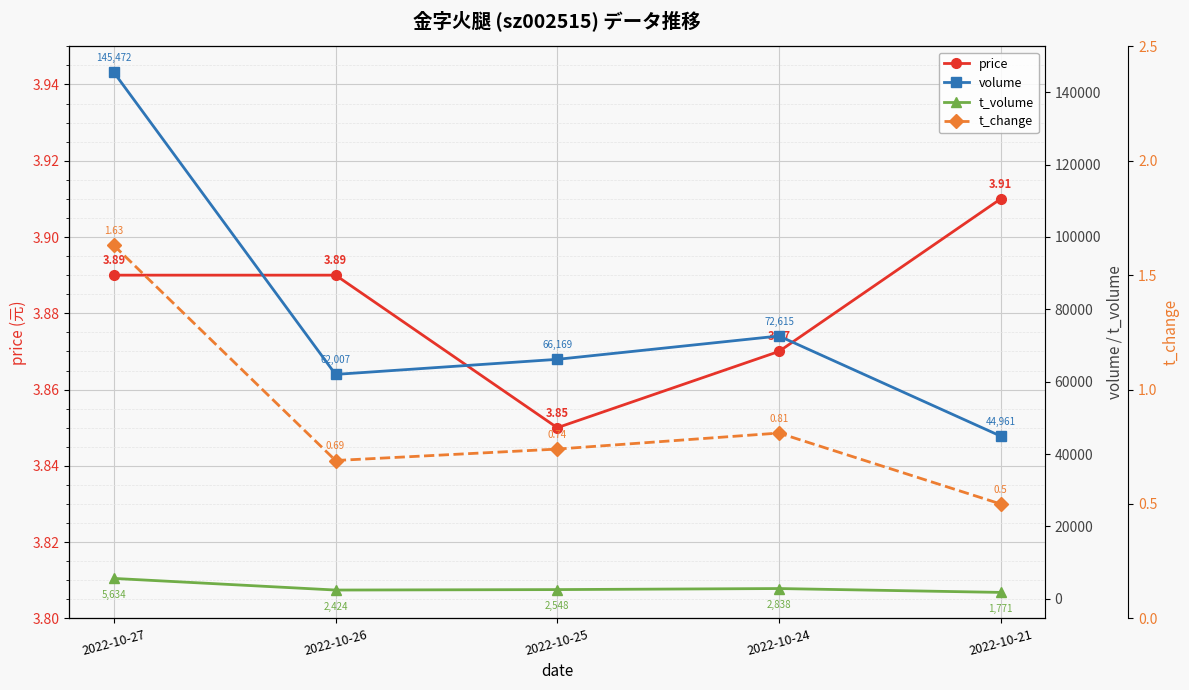

Which has a higher value, 2022-10-24 or 2022-10-25?

2022-10-24